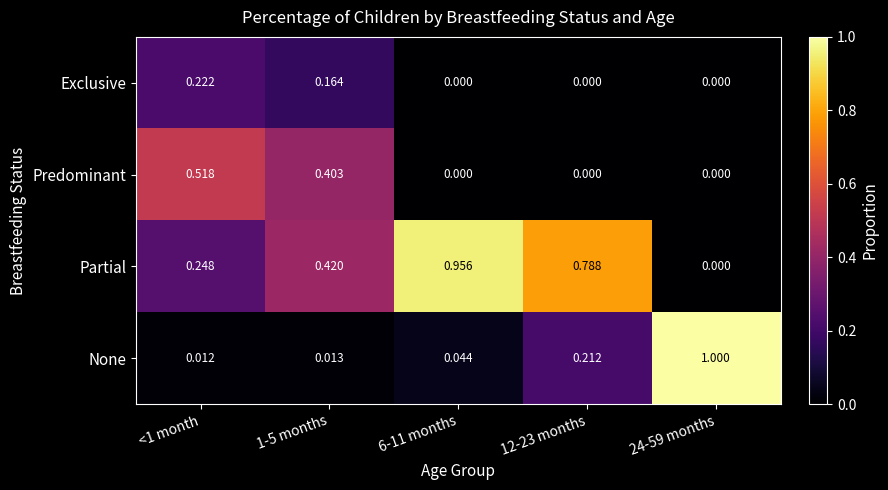

At 1-5 months, list the series in order from largest to smallest.

Partial, Predominant, Exclusive, None